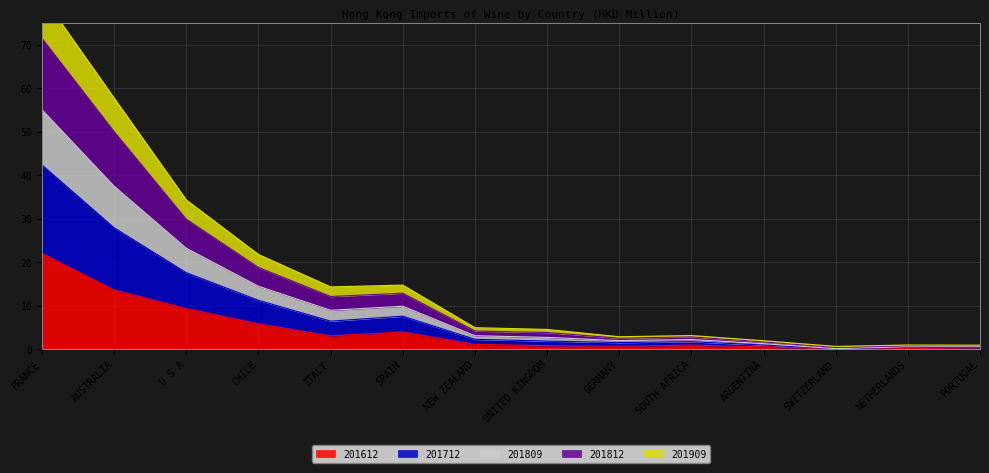

What position from the left is SPAIN?

6